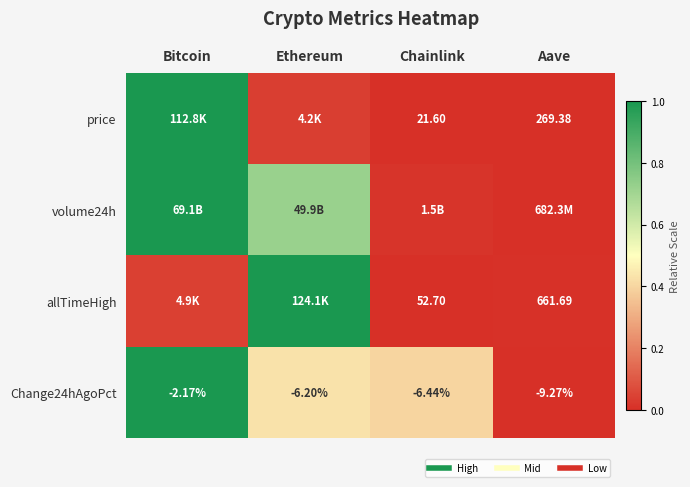

The value of Change24hAgoPct at Bitcoin is 0.4. True or false?

False